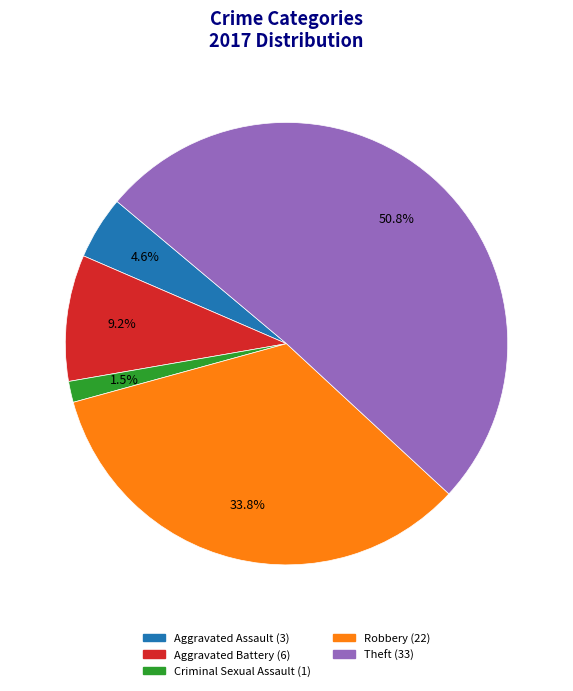

Does any single category account for the majority?

Yes